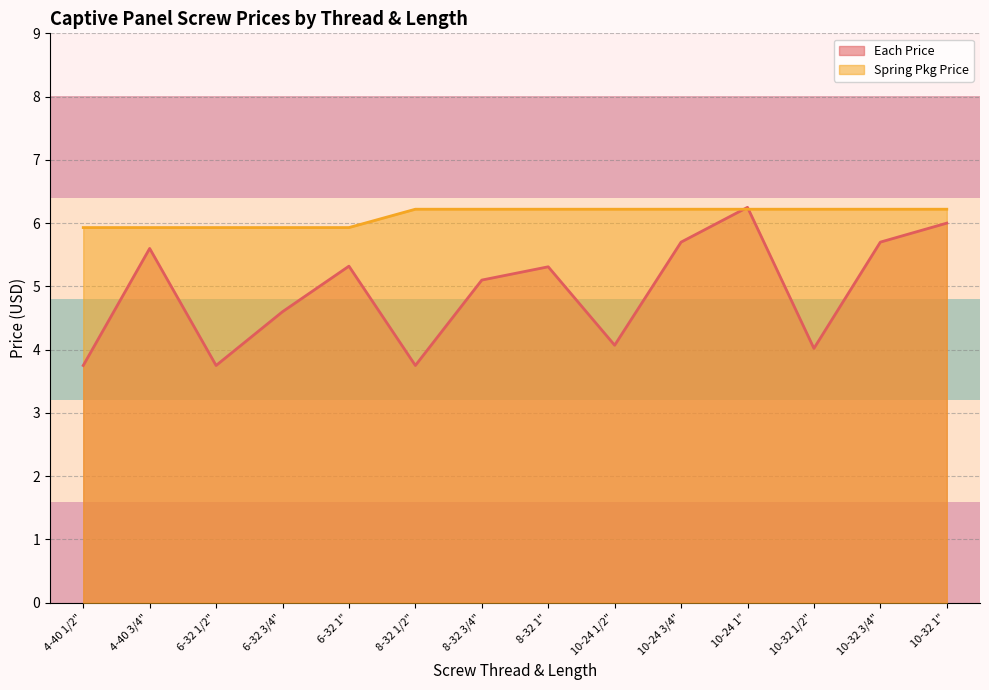

What position from the left is 8-32 1"?

8